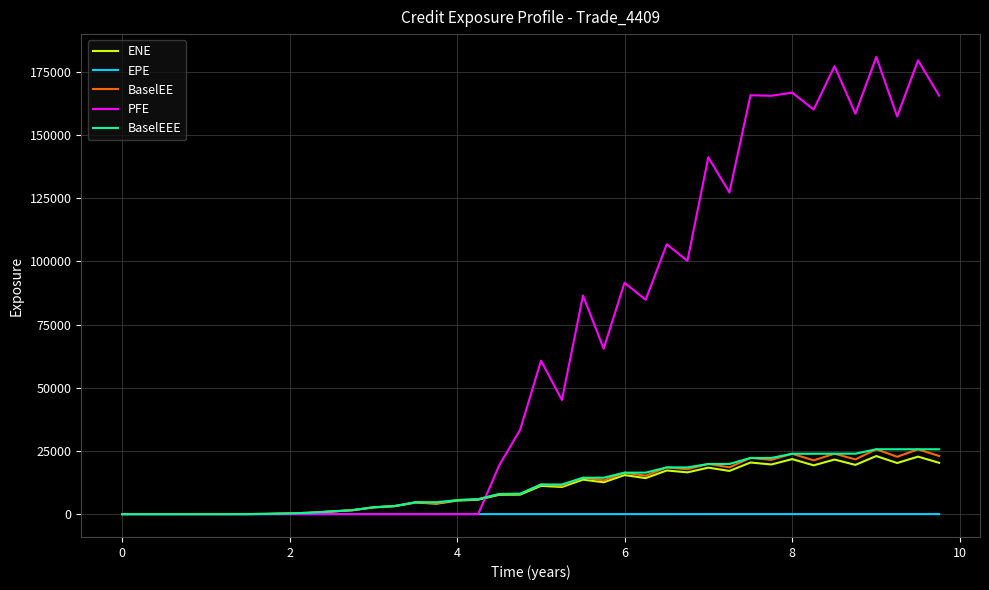

Which series has the widest spread of values?

PFE